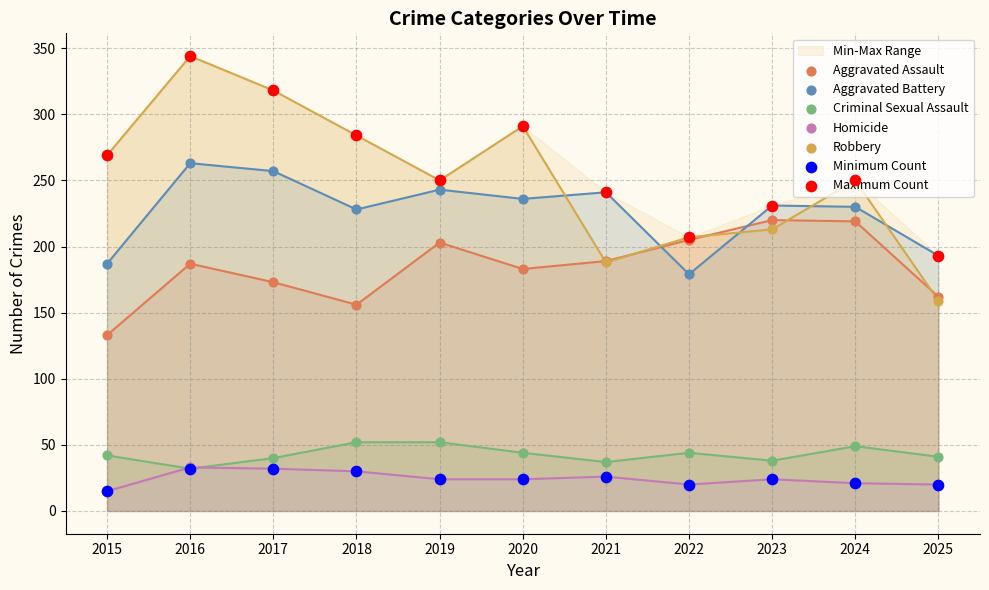

Which series reaches the minimum Y coordinate?

Homicide